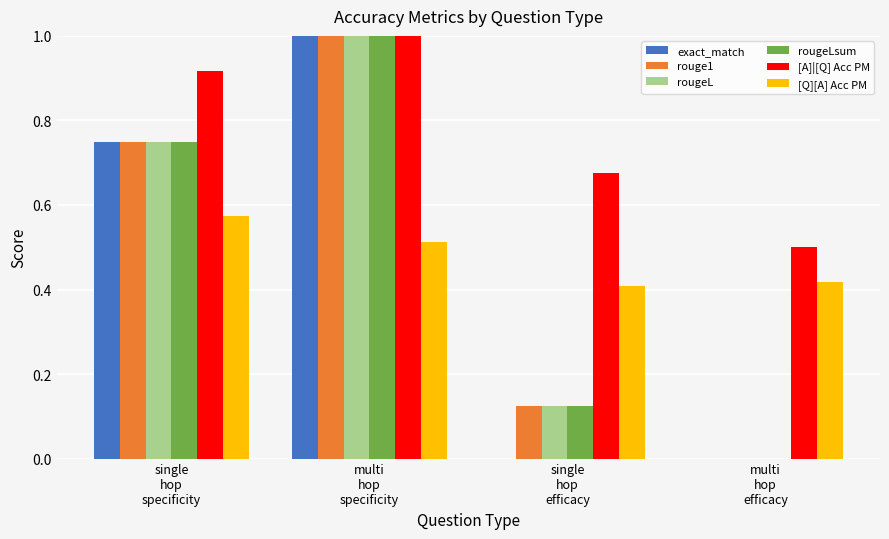

What is the greatest value displayed?

1.0